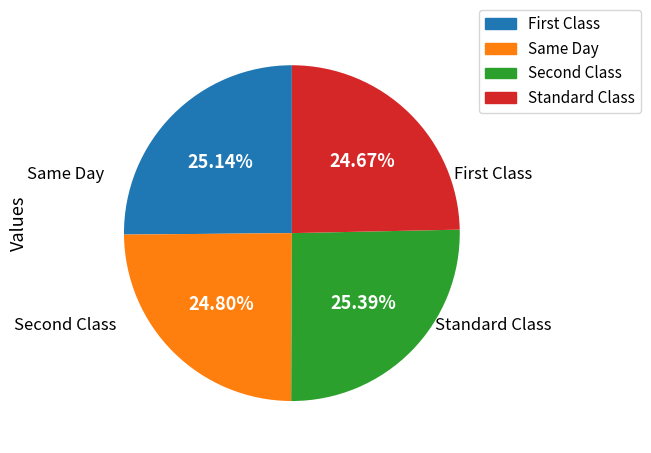

Is there any slice that represents more than half of the pie?

No